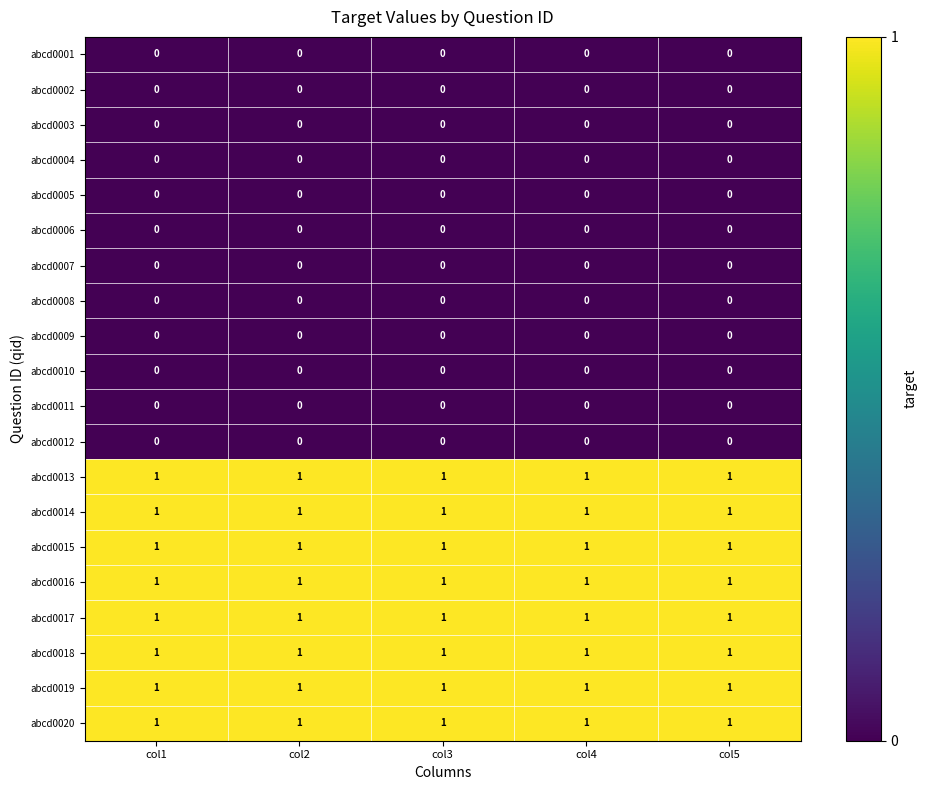

What is the sum of all abcd0020 values?

5